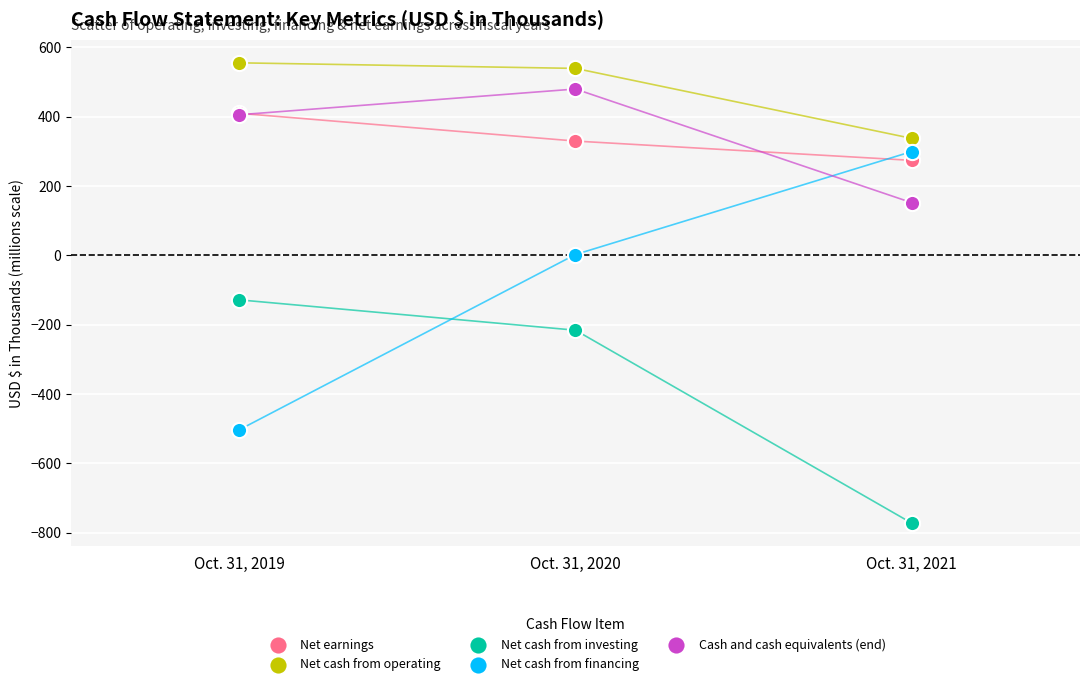

What are all the series names shown in the legend?

Net earnings, Net cash from operating, Net cash from investing, Net cash from financing, Cash and cash equivalents (end)